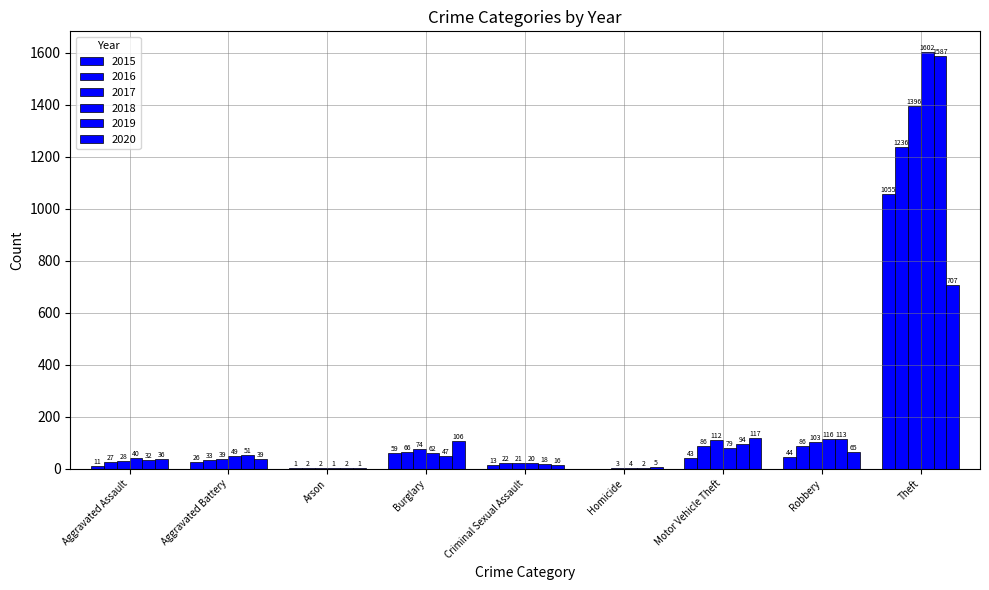

Are the bars horizontal?

No